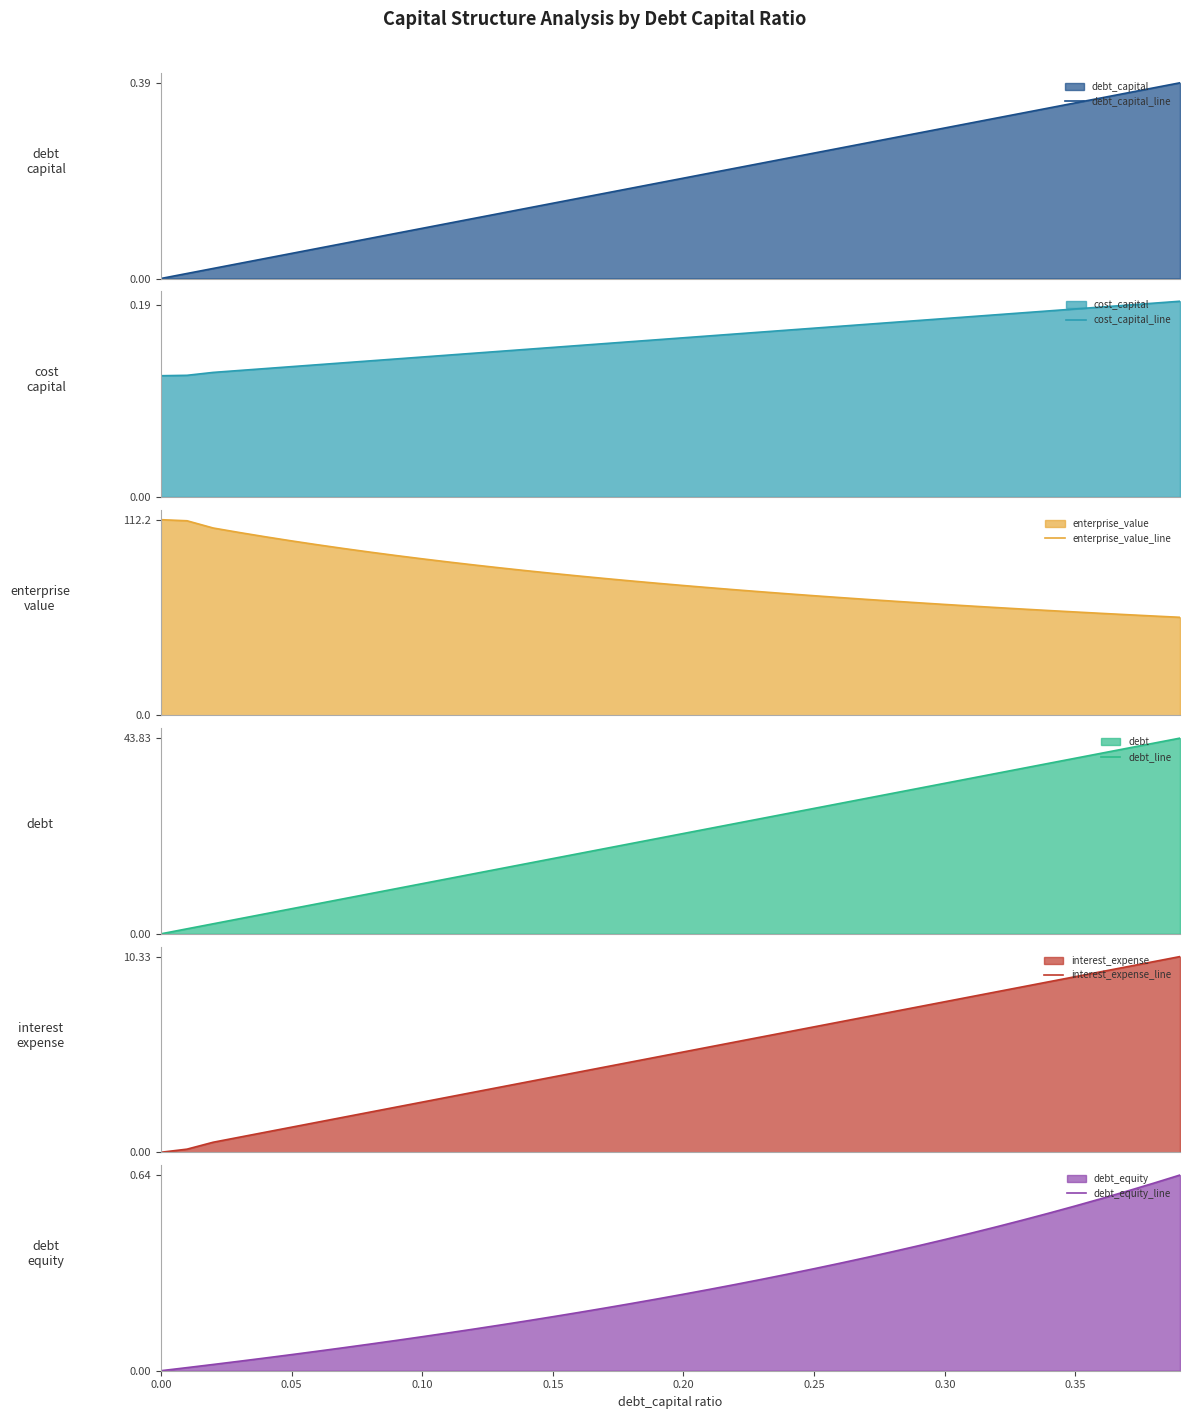

What is the minimum value for enterprise_value_line?

56.2